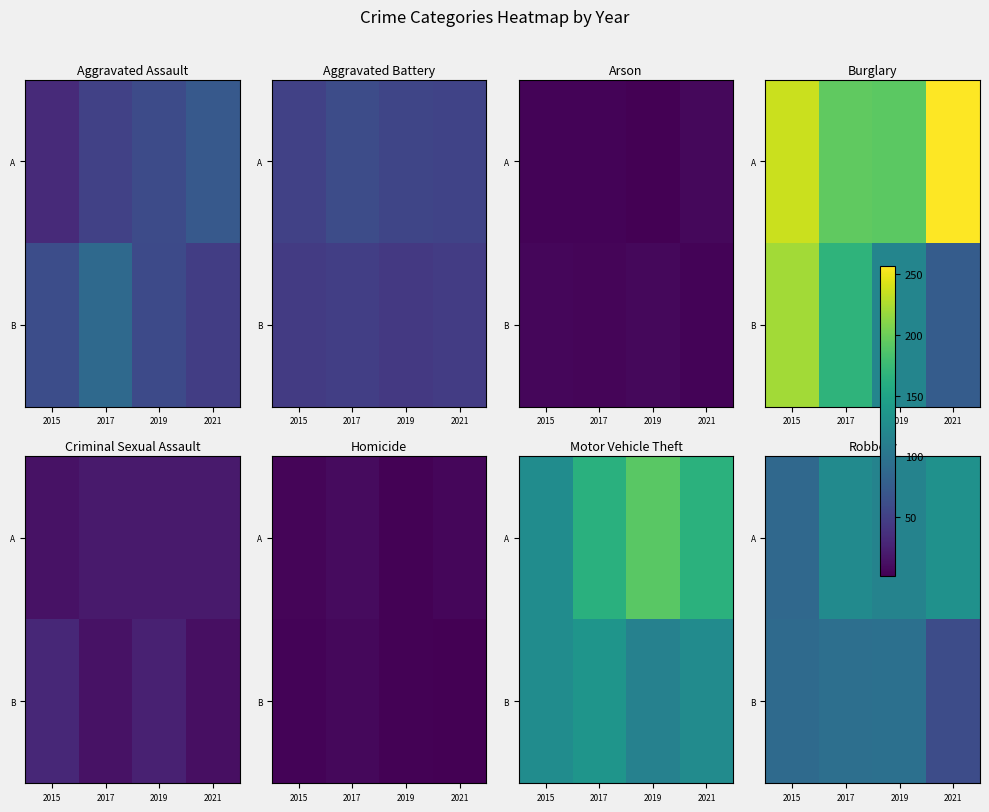

What is the total value across all series at 2015?

176